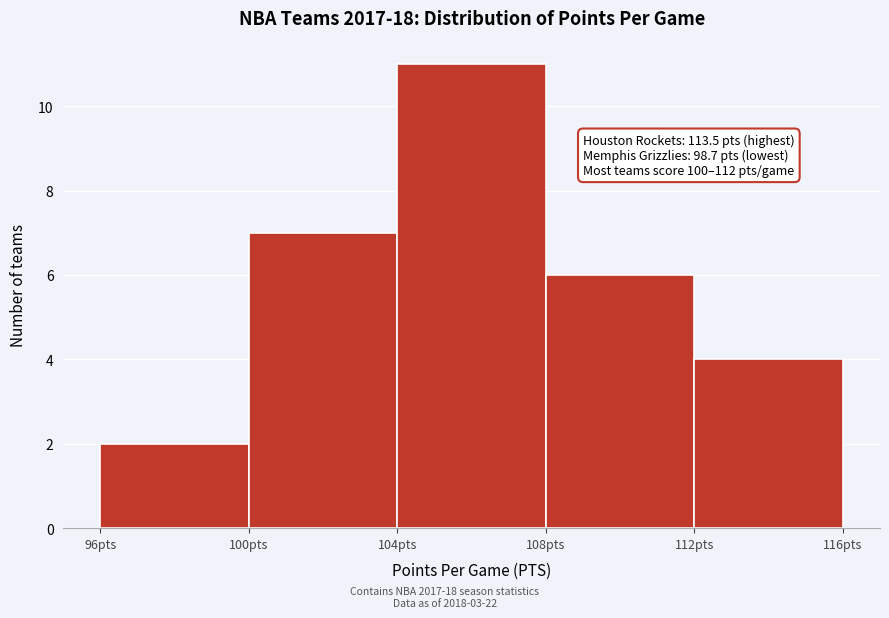

Which range on the x-axis has the tallest bar?

104 to 108